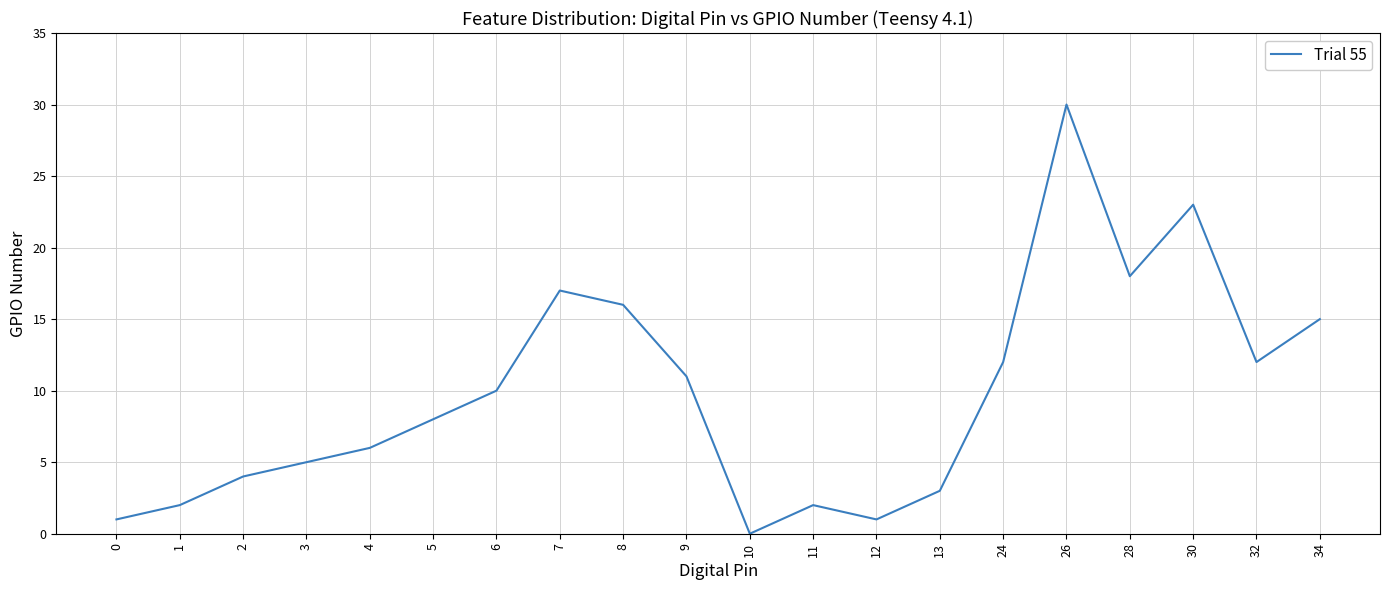

Which has a higher value, 4 or 10?

4